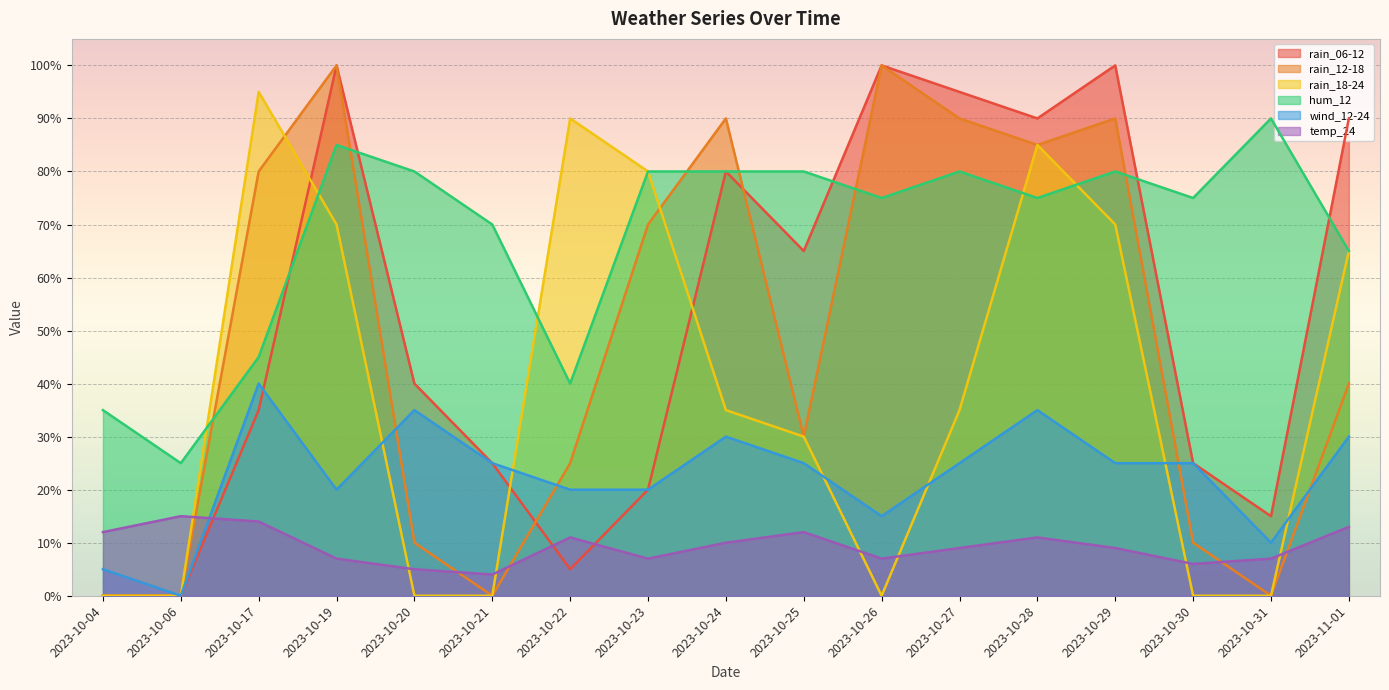

Rank the categories by wind_12-24 value from highest to lowest.

2023-10-17, 2023-10-20, 2023-10-28, 2023-10-24, 2023-11-01, 2023-10-21, 2023-10-25, 2023-10-27, 2023-10-29, 2023-10-30, 2023-10-19, 2023-10-22, 2023-10-23, 2023-10-26, 2023-10-31, 2023-10-04, 2023-10-06